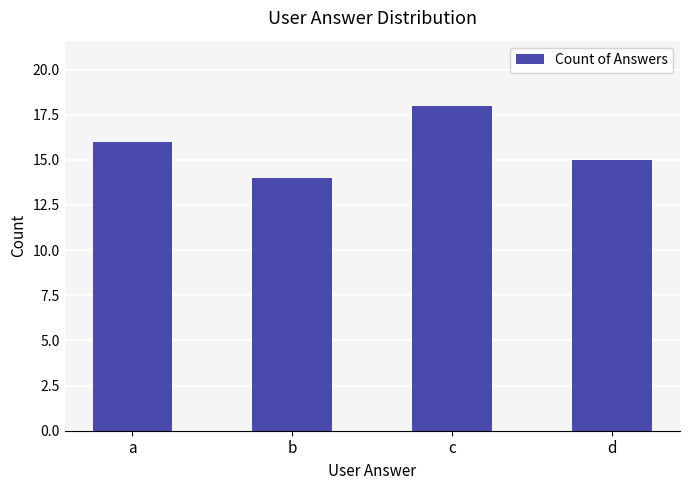

How many values are below 16?

2